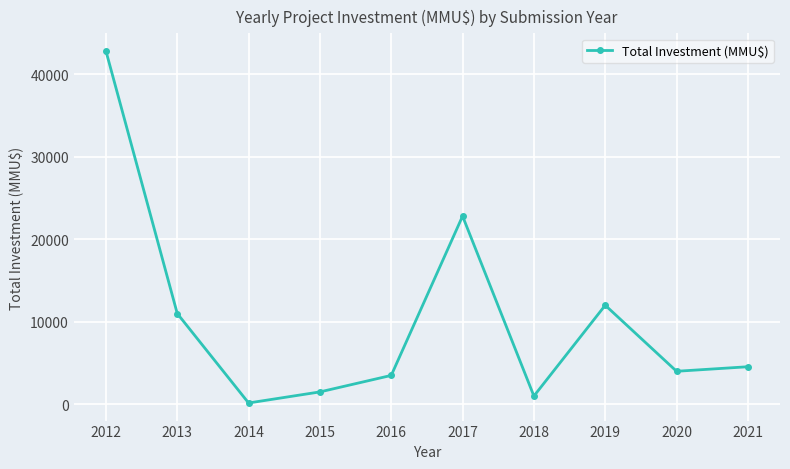

What is the value of the 7th point from the left?

1000